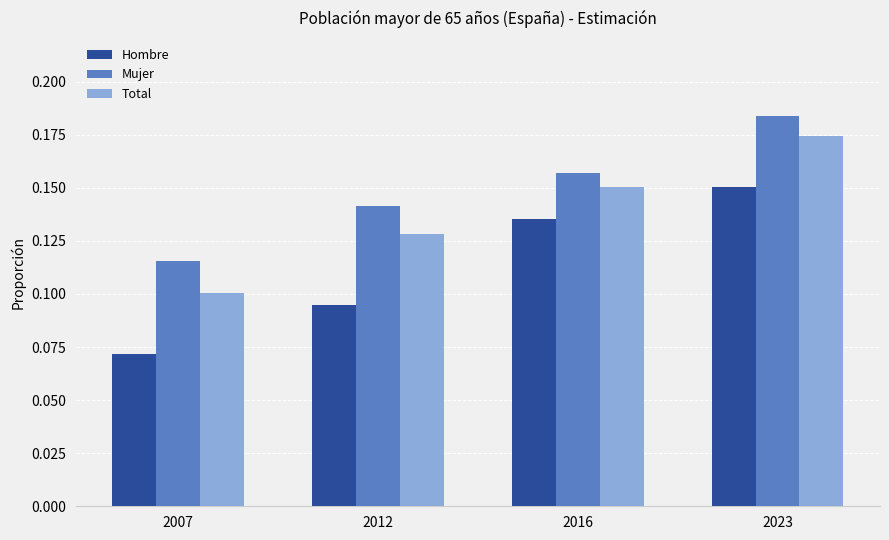

Which category has the highest value in the Total series?

2023